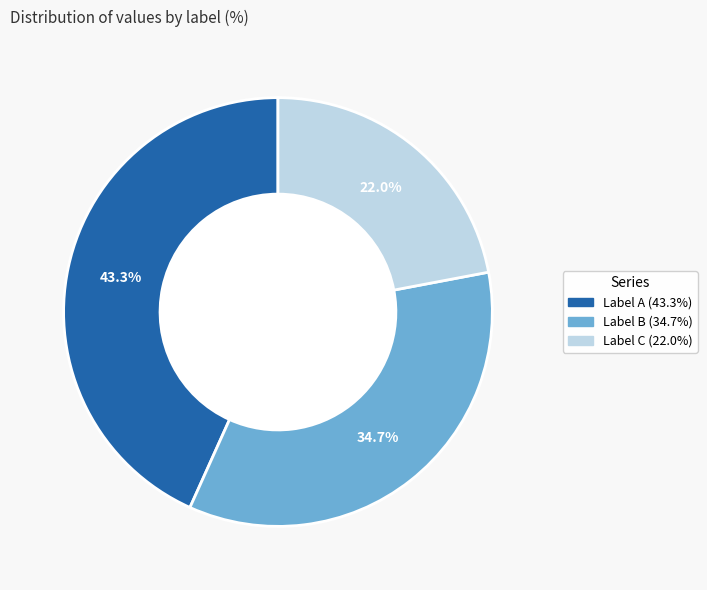

Is there a majority slice in this chart?

No